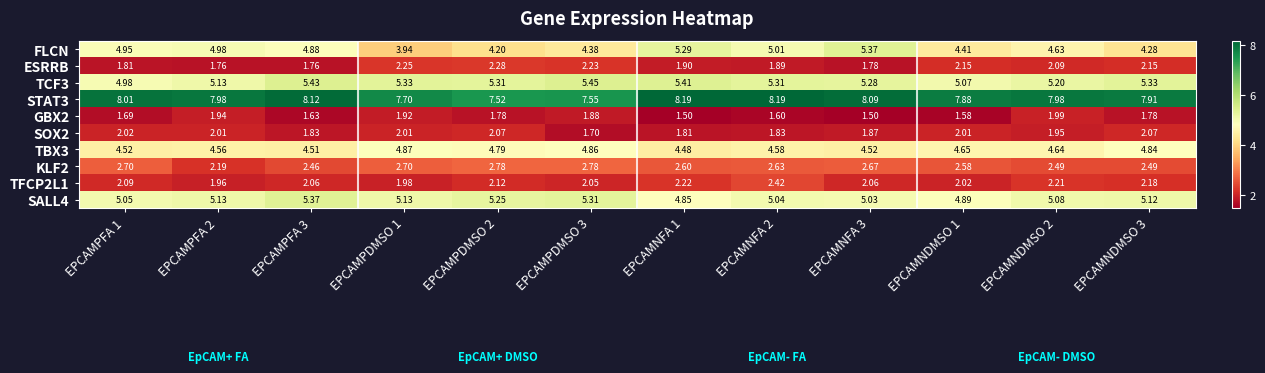

Which series changed the most between EPCAMPFA 2 and EPCAMPDMSO 2?

FLCN